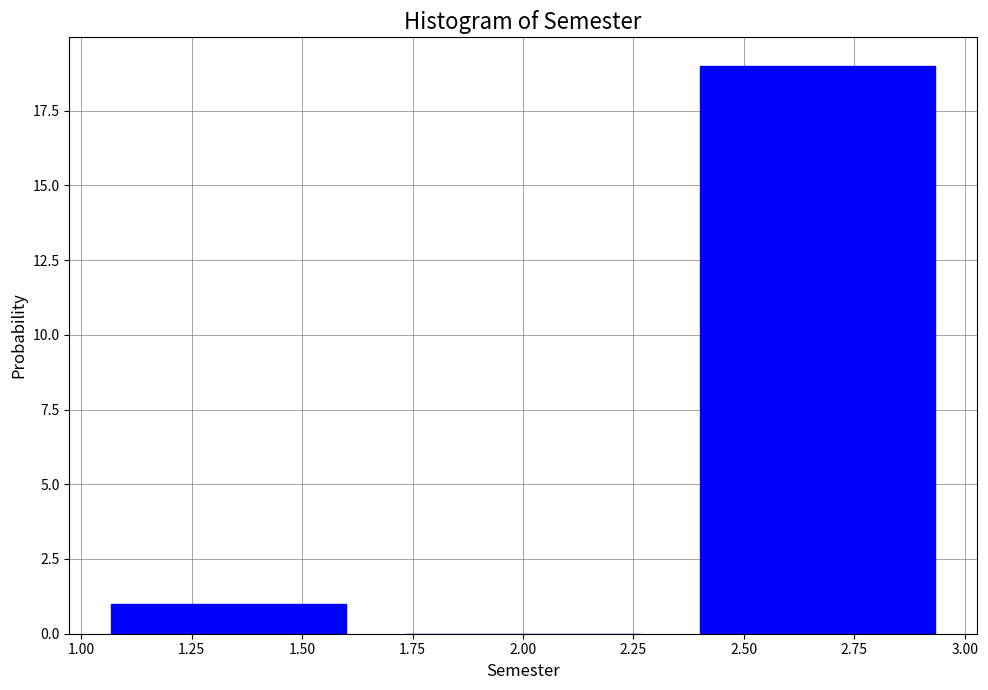

Reading left to right, list every bar in this chart as the range it spans on the x-axis followed by its height. Neither the bar edges nor the heights are printed on the chart, so give them approximately, as read against the axes.

1.00 to 1.65: 1
1.65 to 2.35: 0
2.35 to 3.00: 19